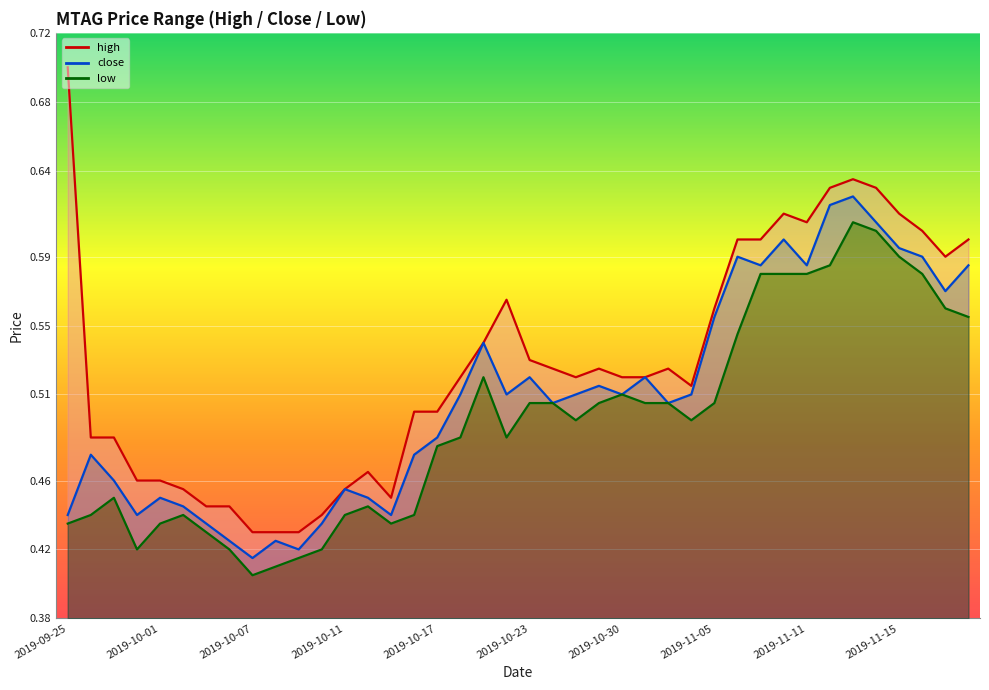

What is the label of the 40th point from the right?

2019-09-25